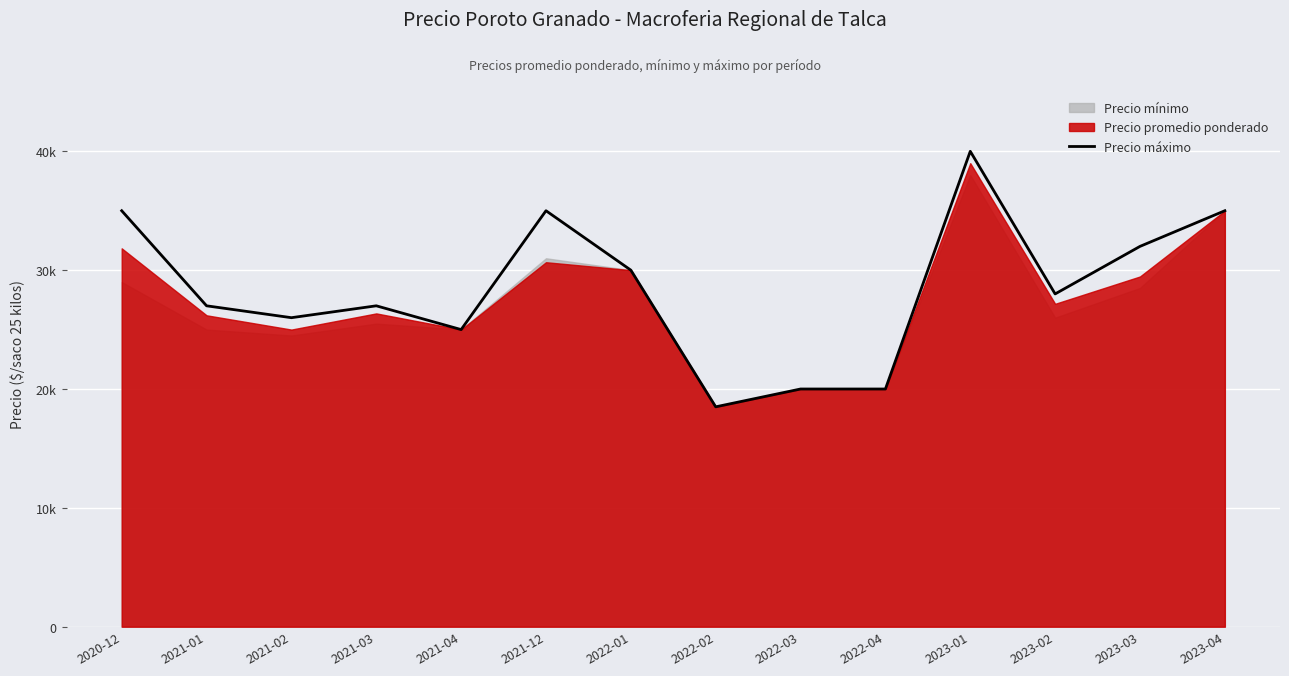

Where is the data nearest to the value 29250?

2022-01